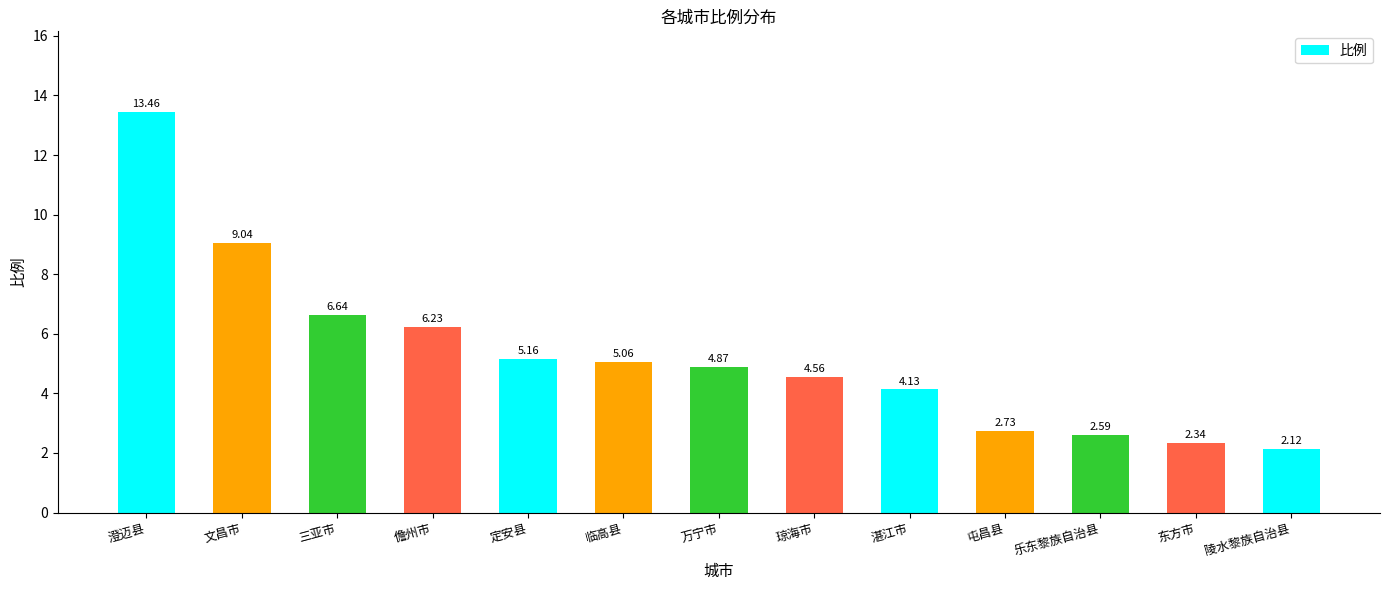

True or false: the data shows 9.4 at 儋州市.

False